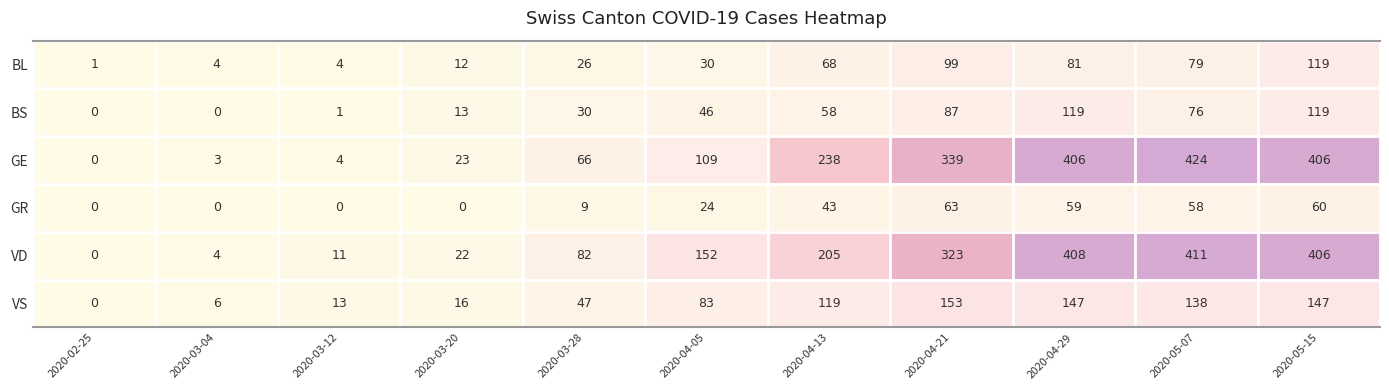

What is the spread (max minus min) of values at 2020-03-04?

6